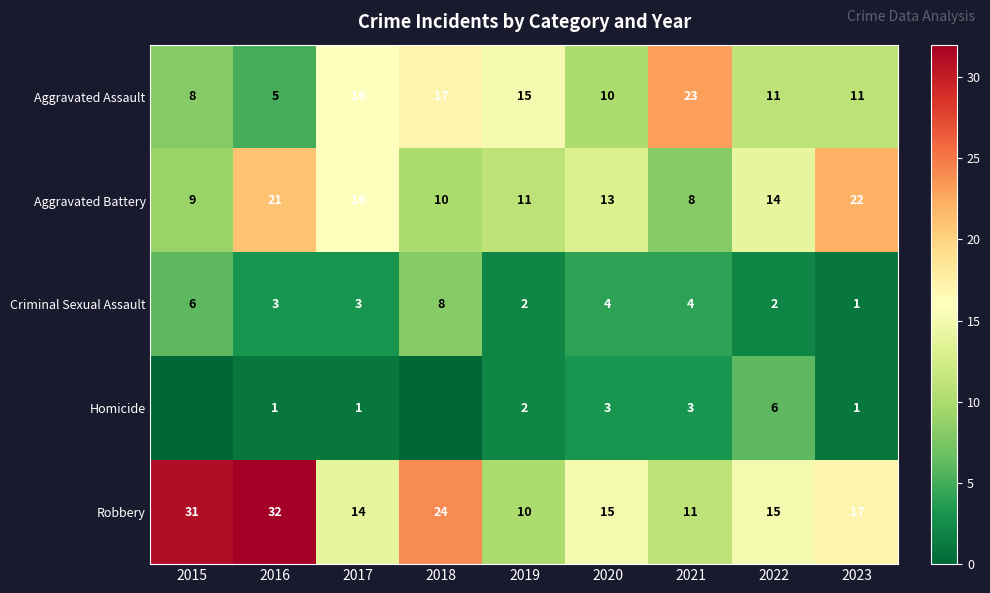

How many data points does each series have?

9